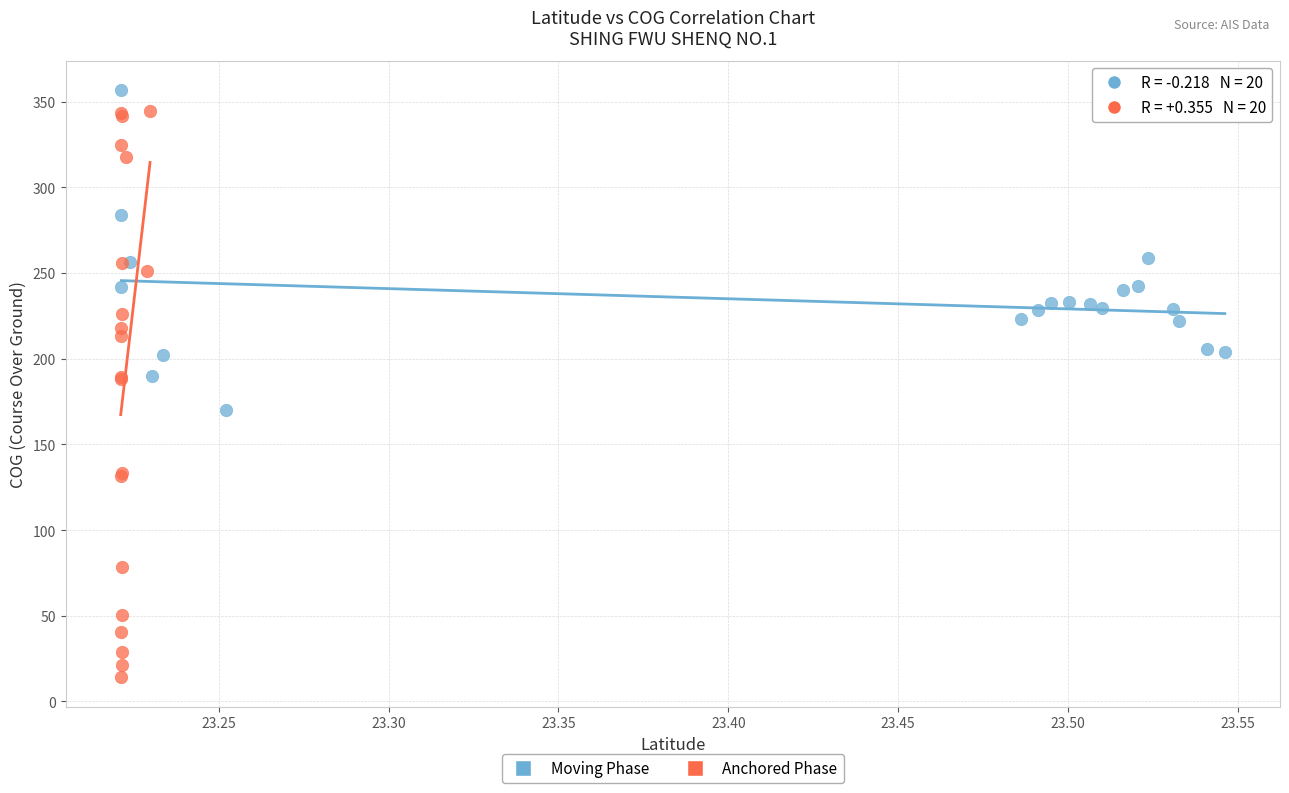

What are all the series names shown in the legend?

Moving Phase, Anchored Phase